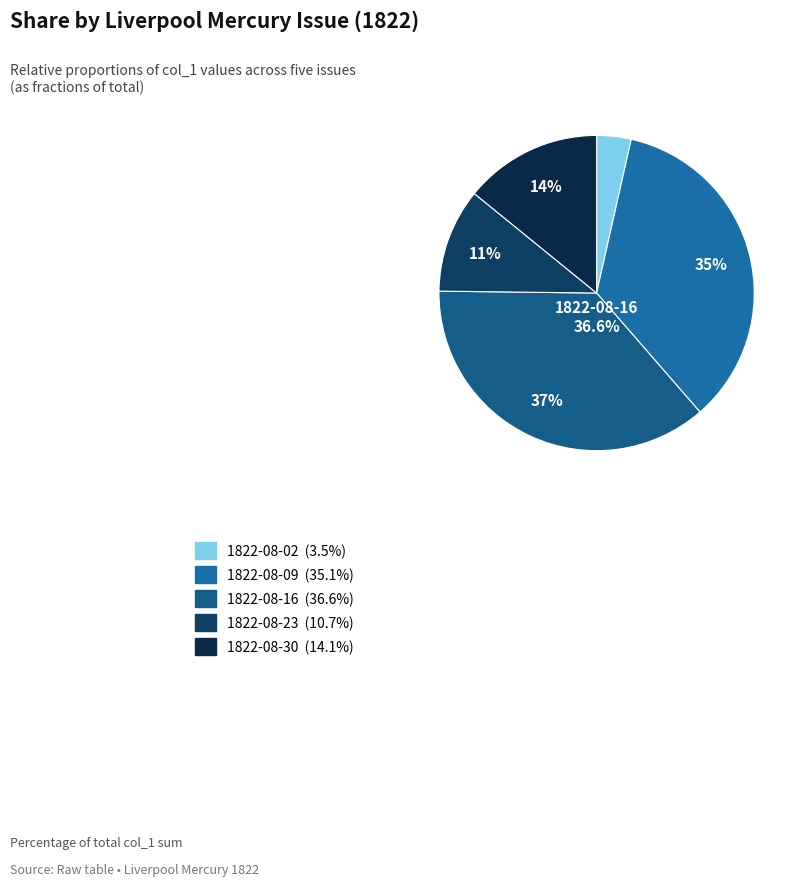

Does any single category account for the majority?

No